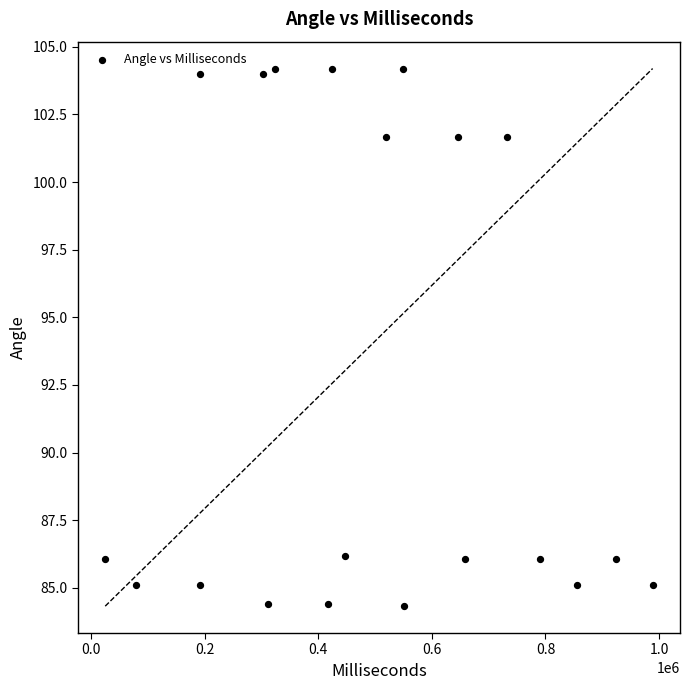

What is the range of X values (max minus min)?

964036.0